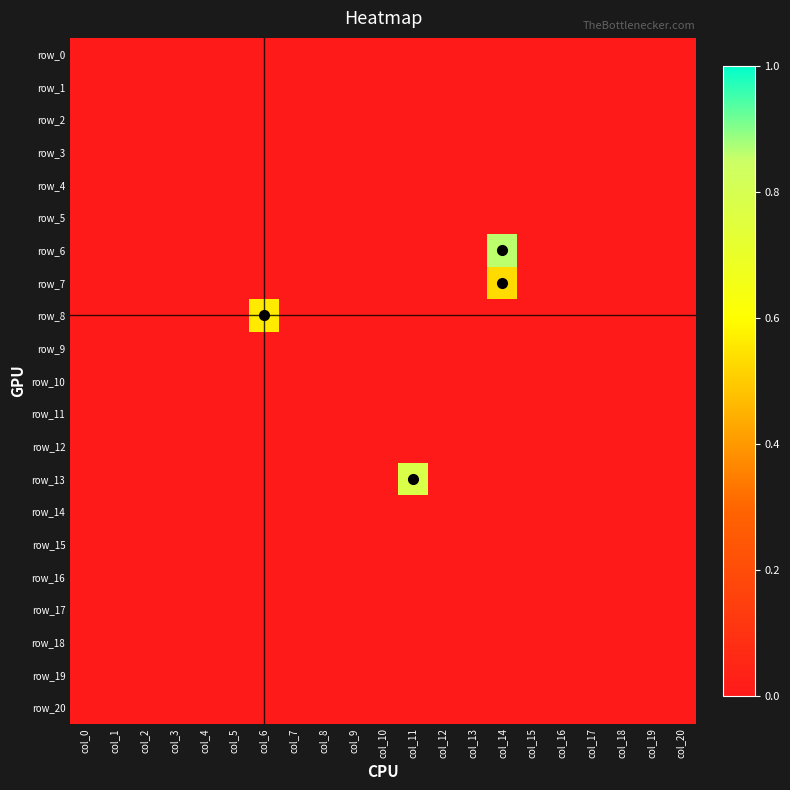

The value of row_18 at col_15 is 0.0. True or false?

True